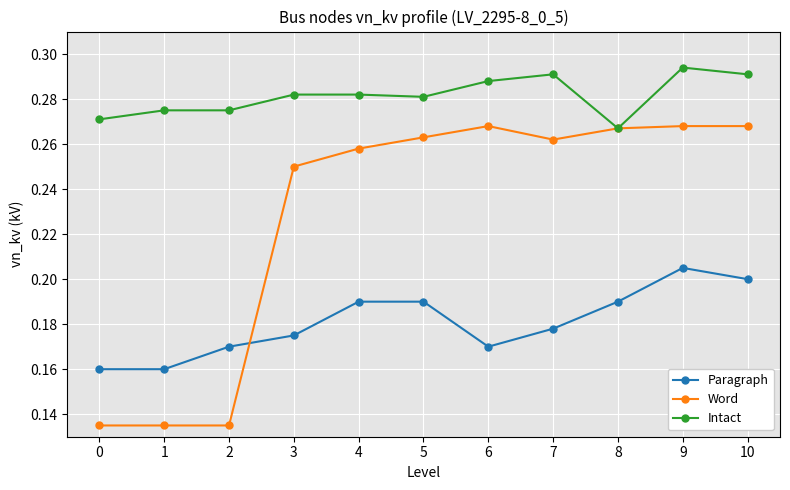

Rank the series by their maximum value, from lowest to highest.

Paragraph, Word, Intact